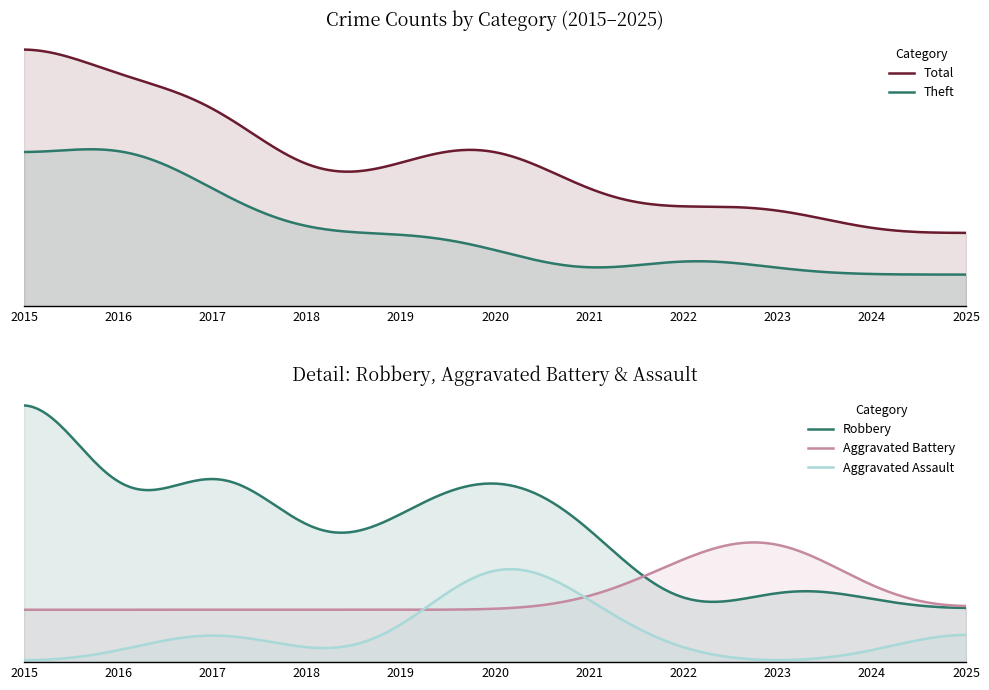

What is the total value across all series at 2019?

18